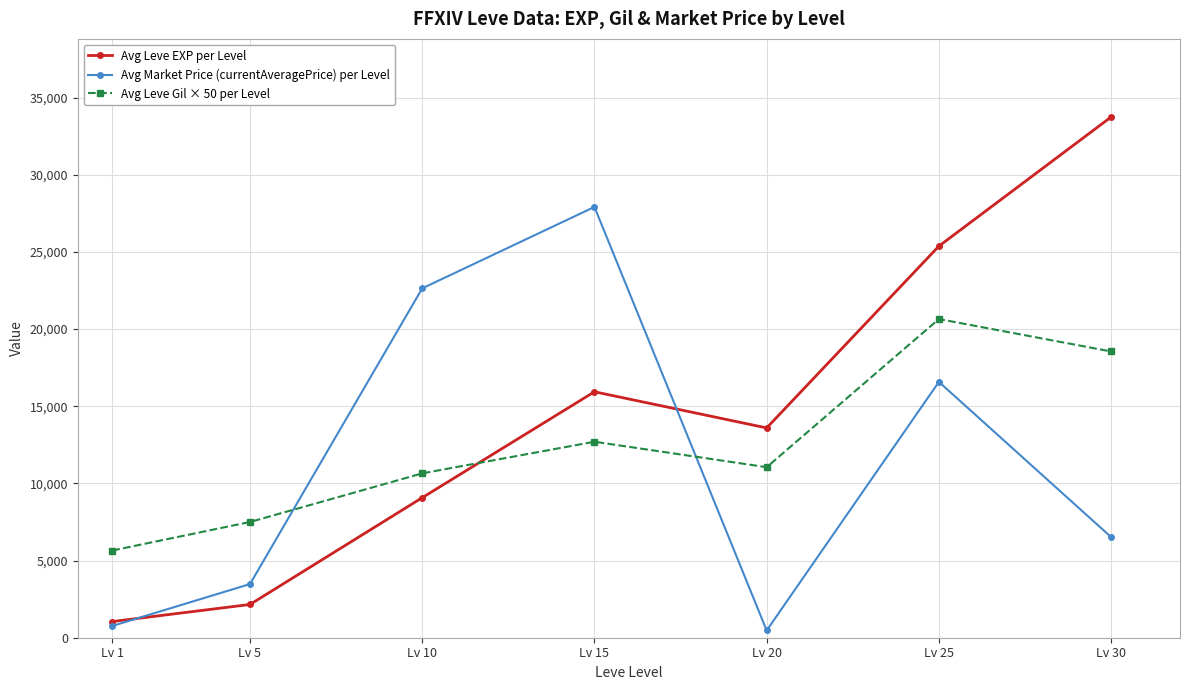

What is the value of the Avg Market Price (currentAveragePrice) per Level point at the 7th from the left?

6522